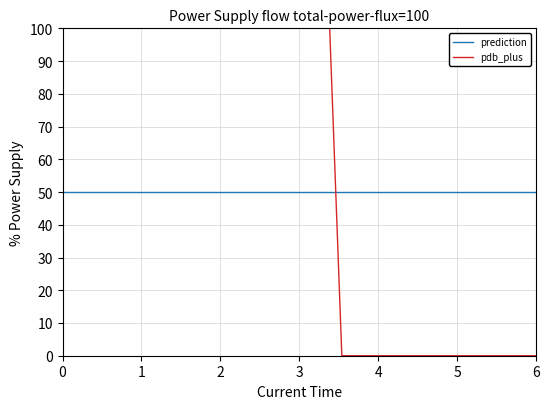

Which series has the widest spread of values?

pdb_plus